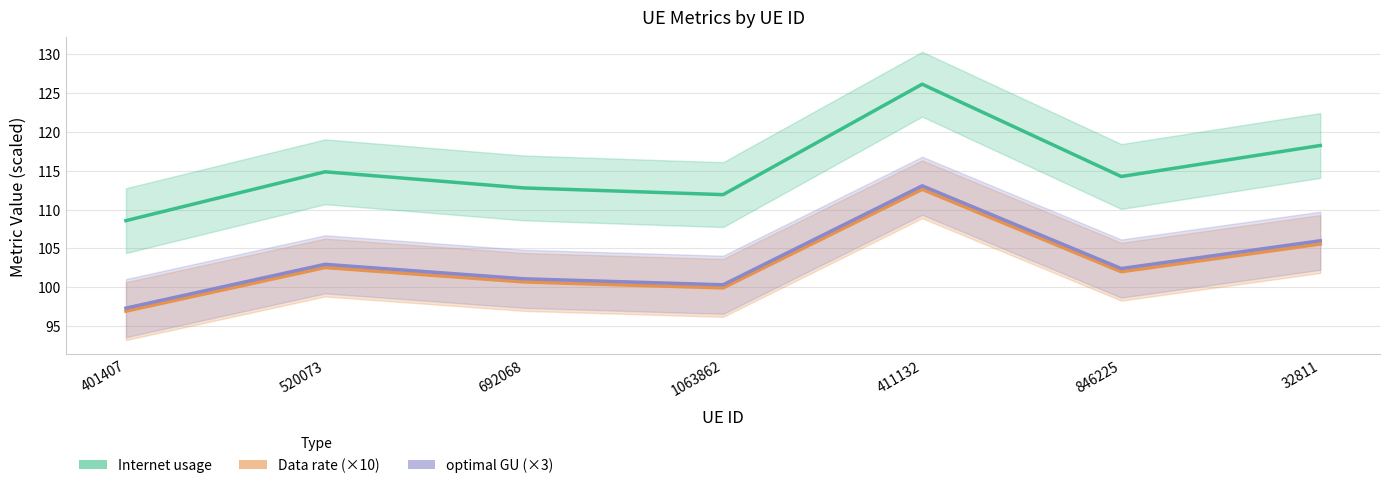

The value of Internet usage at 401407 is 172.8. True or false?

False